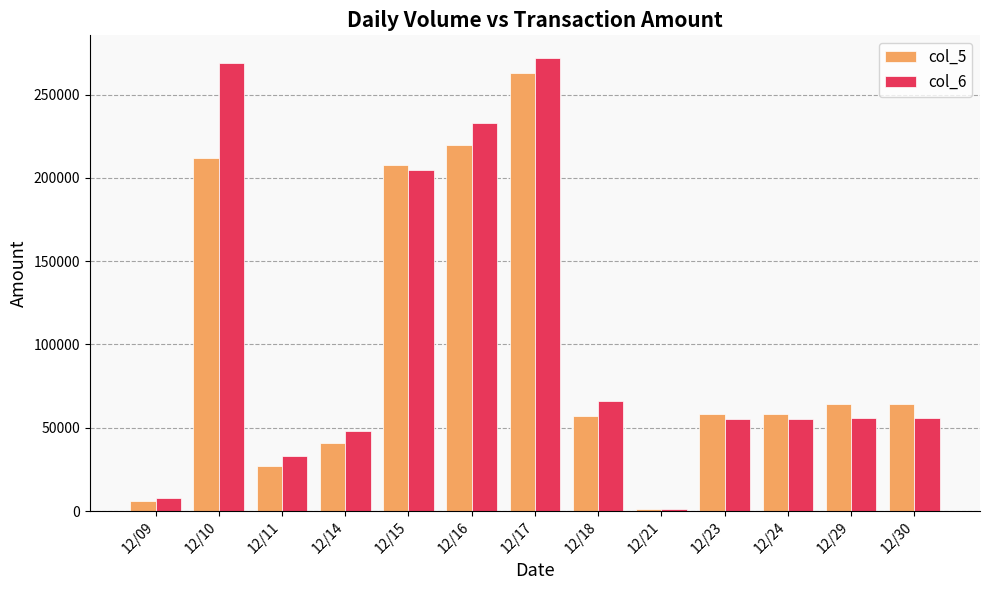

Is the value of col_6 at 12/30 greater than the value of col_5 at 12/16?

No